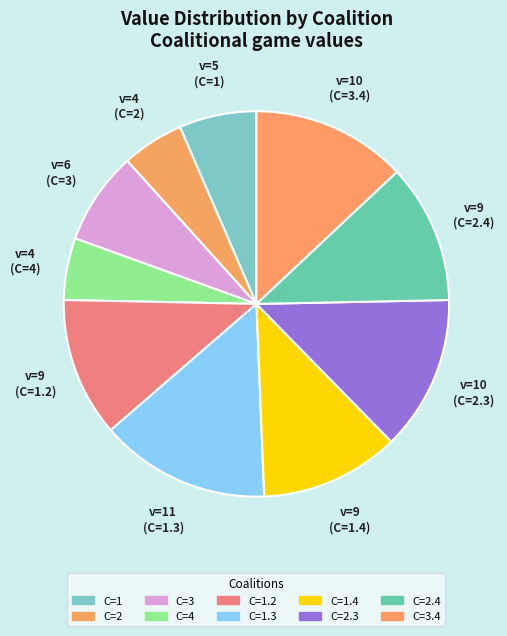

How many segments does this pie chart have?

10